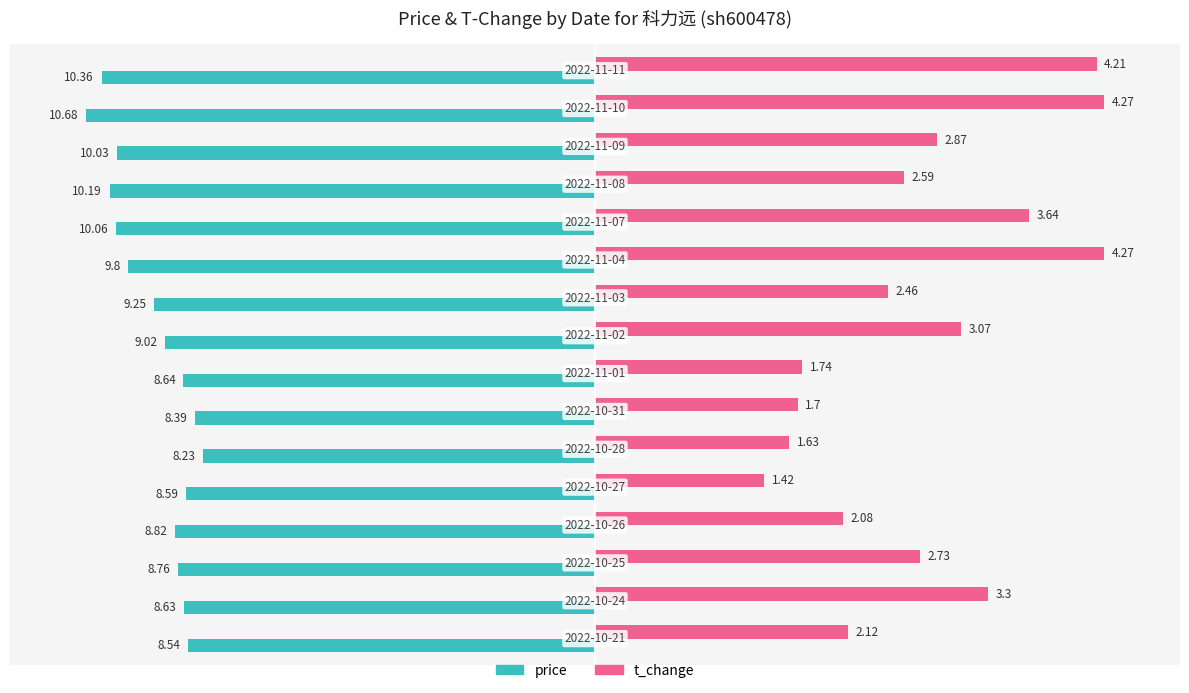

What are all the series names shown in the legend?

price, t_change